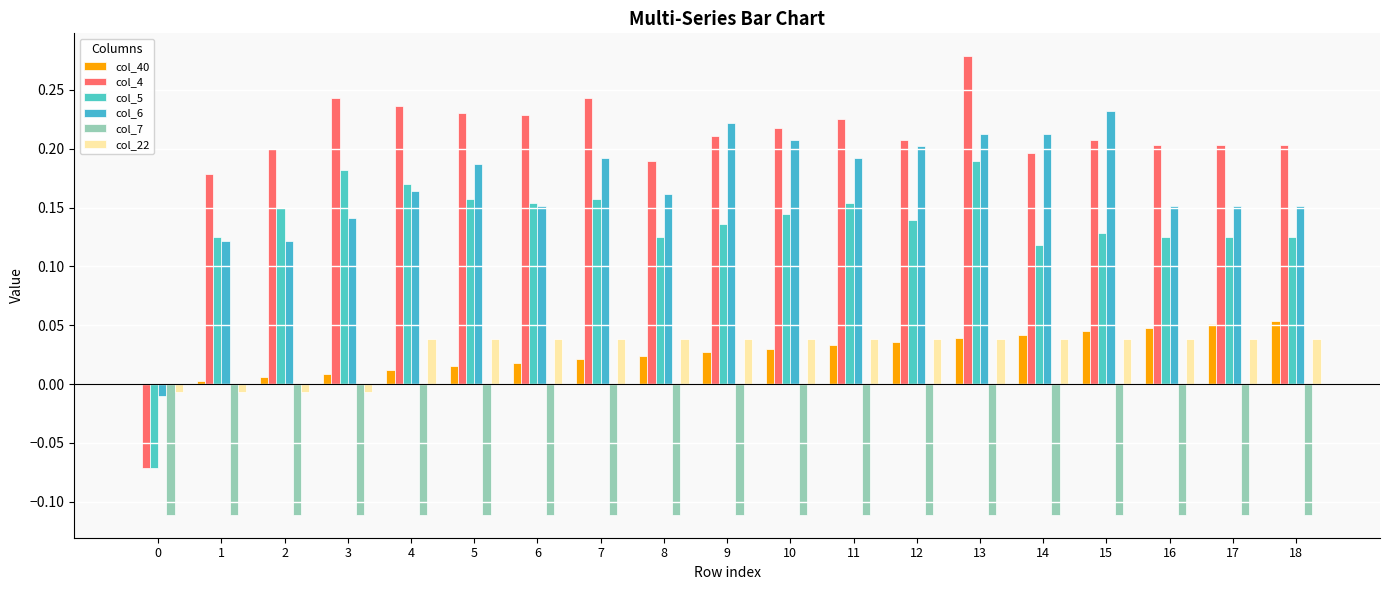

What are all the series names shown in the legend?

col_40, col_4, col_5, col_6, col_7, col_22